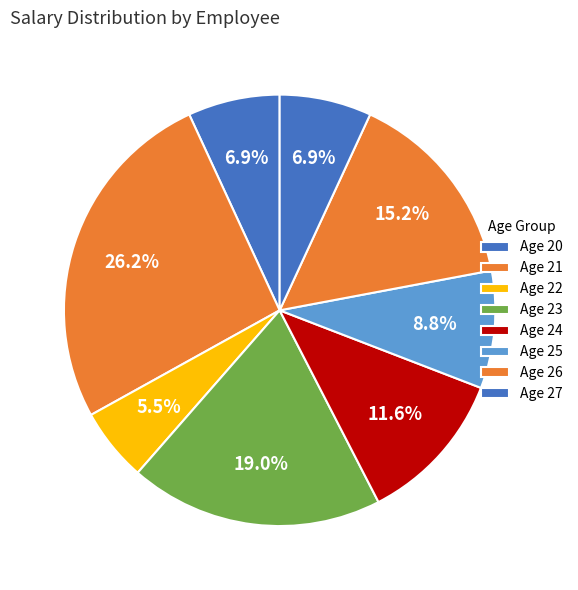

How many slices are in this pie chart?

8